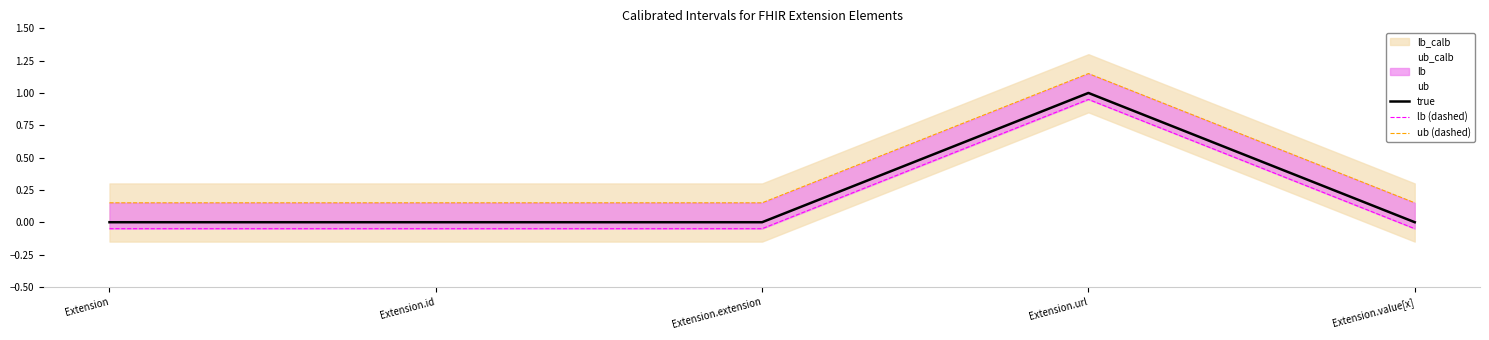

True or false: true has more than 2 points higher than both neighbors.

False